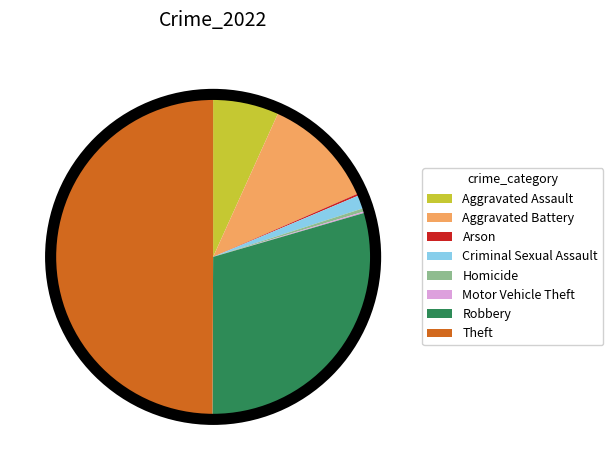

What is the largest slice in the pie chart?

Theft